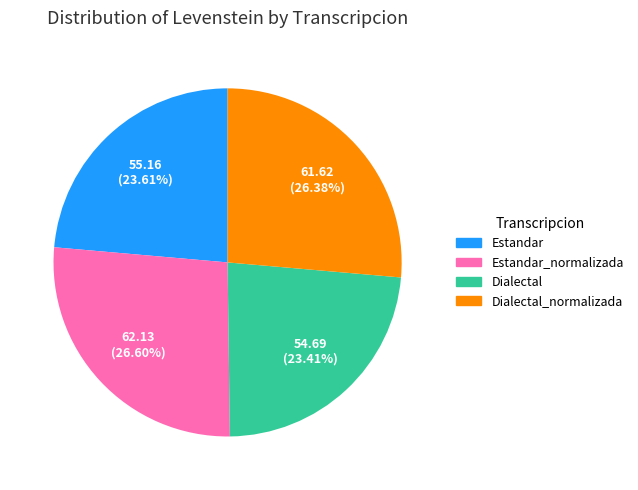

True or false: Dialectal_normalizada accounts for 26% of the total.

True